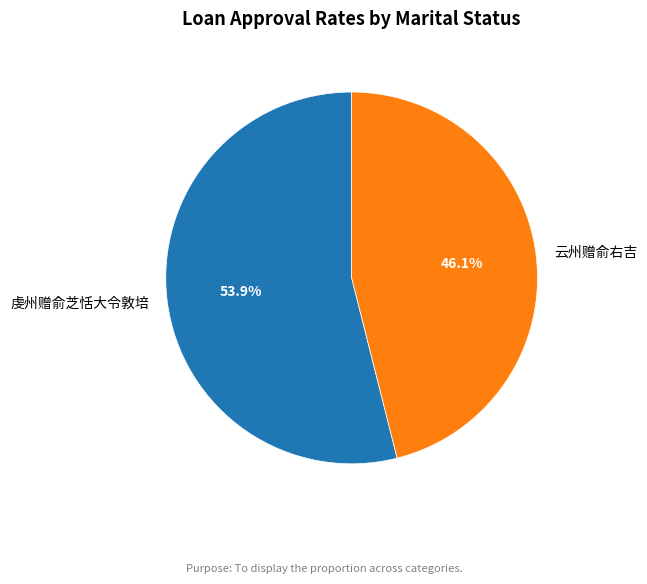

Count the number of slices in the pie.

2